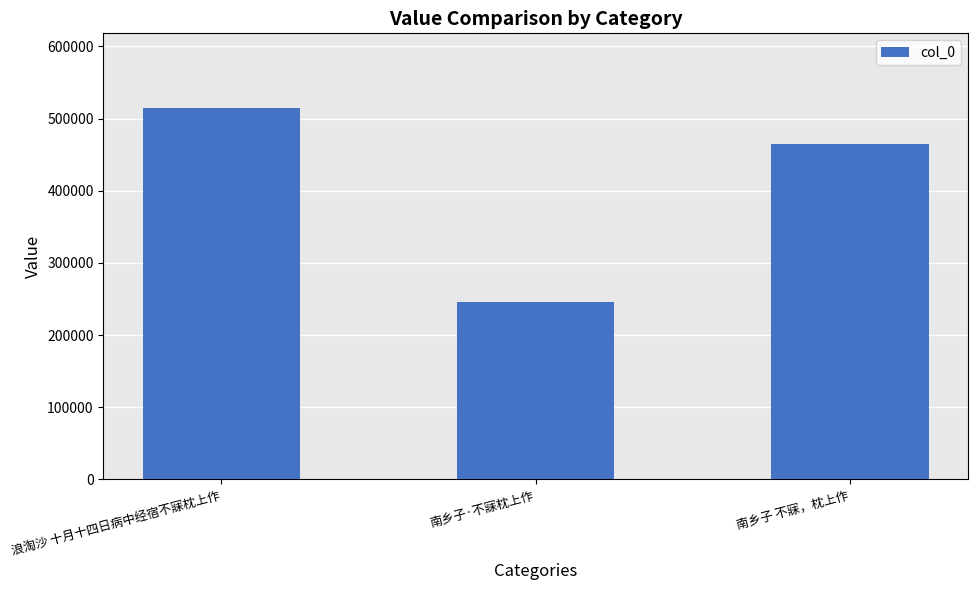

At which category does the chart reach its peak across all series?

浪淘沙 十月十四日病中经宿不寐枕上作